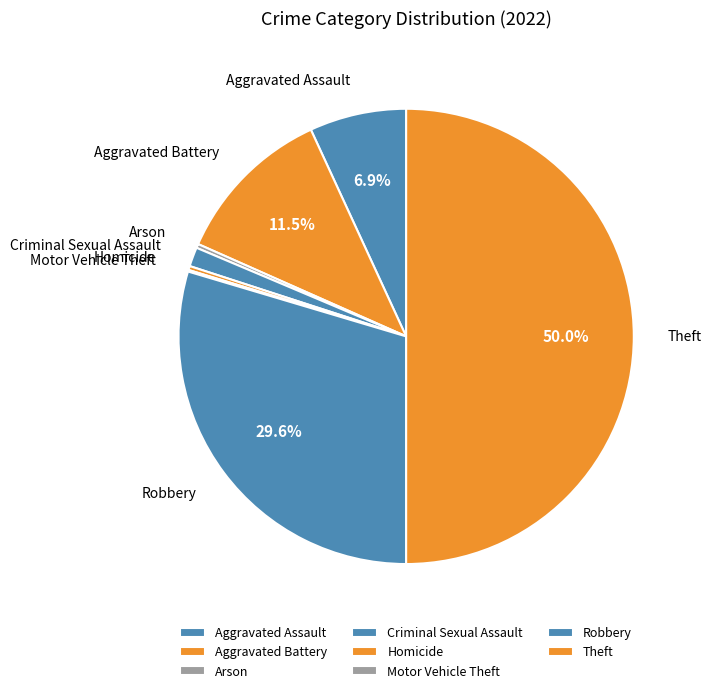

Which slice is the largest?

Theft